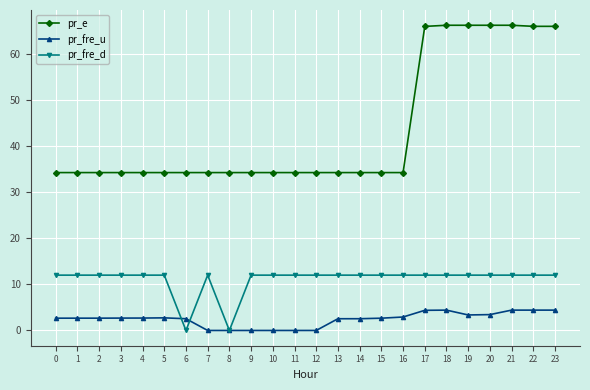

What is the value of the pr_fre_d point at the 10th from the left?

12.0